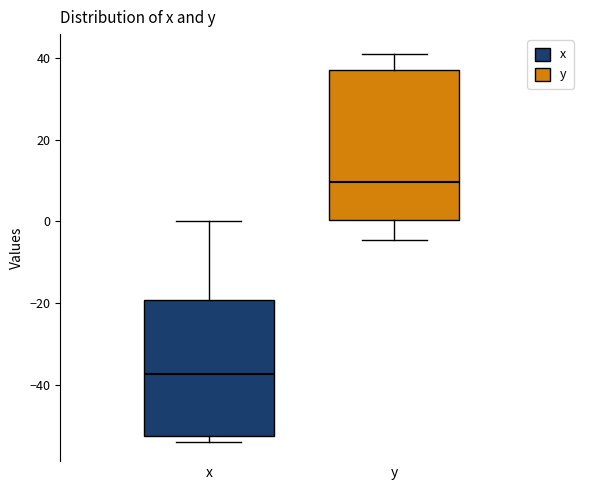

Where does the upper whisker of the box for x end on the y-axis? The values are not printed on the chart, so give them approximately, as read against the axis.

0